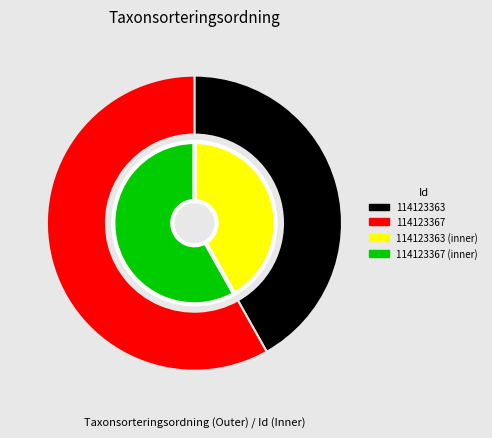

Which category has the biggest portion of the pie?

114123367